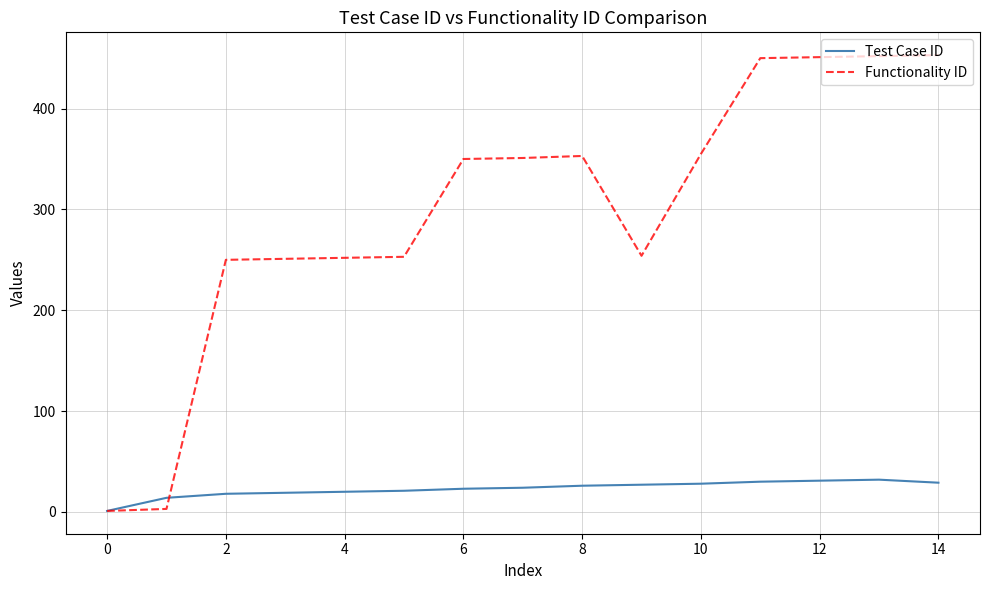

In Functionality ID, how many points are higher than both neighbors (excluding endpoints)?

1